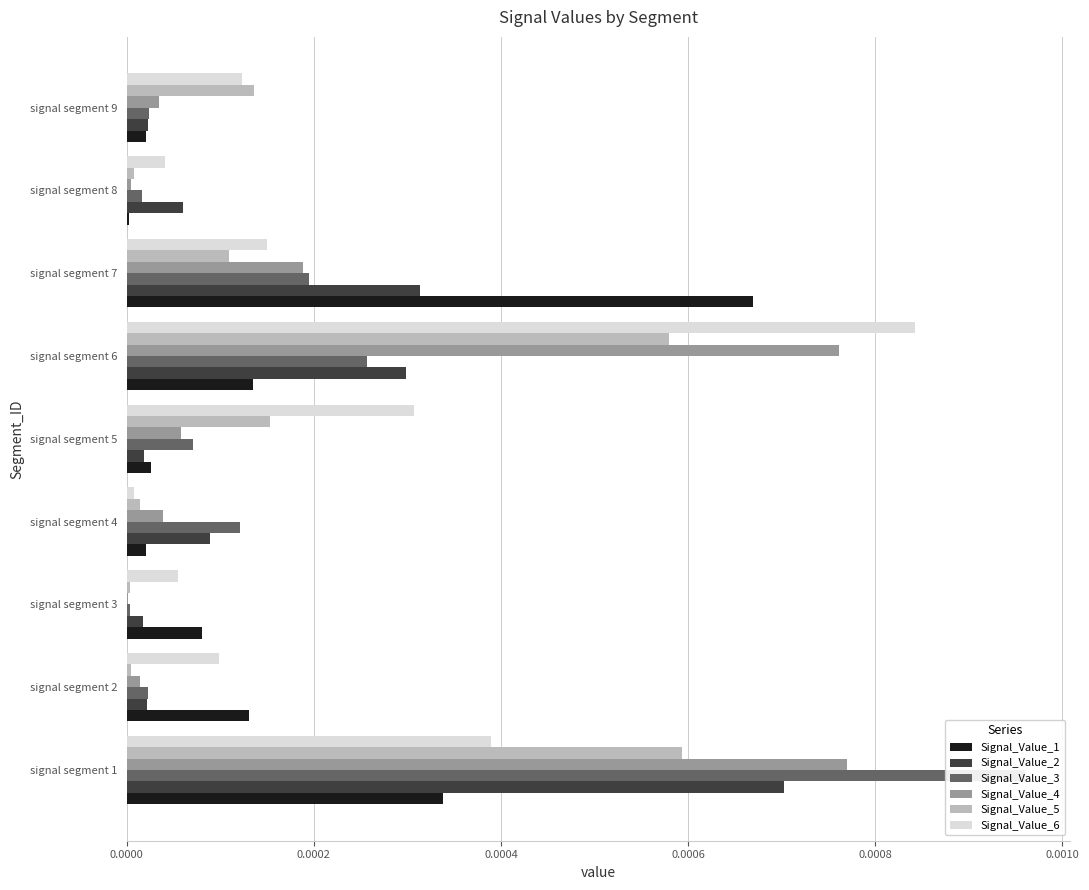

Which series has the widest spread of values?

Signal_Value_3